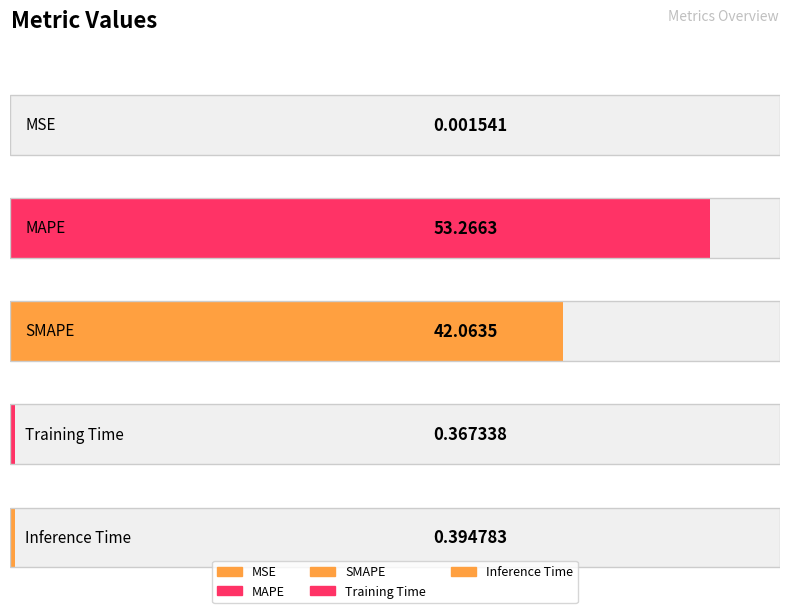

Reading left to right, list all the values displayed in this chart.

0.0	53.3	42.1	0.4	0.4